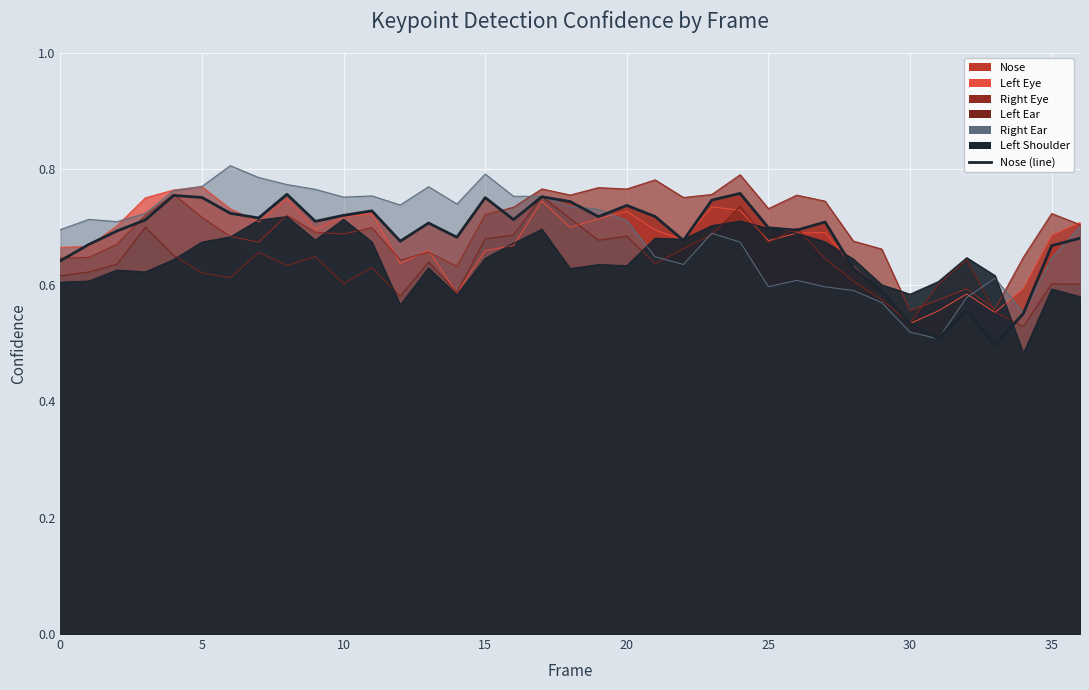

What is the label of the 13th point from the left?

12